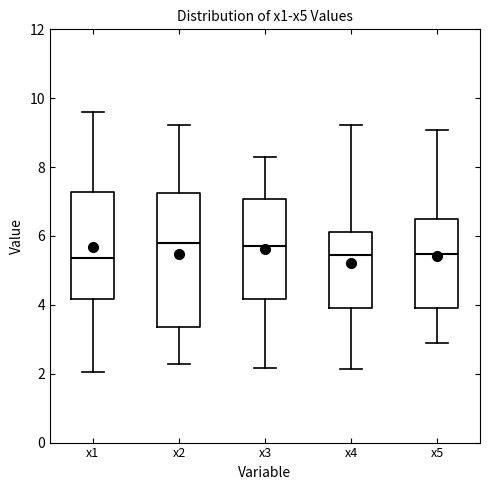

Reading left to right, transcribe this box plot: for each box, give where its median line is, the range the box spans, and where its two whiskers end, as read against the y-axis. The values are not printed on the chart, so give them approximately, as read against the axis.

x1: median 5.4, box 4.2 to 7.2, whiskers 2.0 to 9.6
x2: median 5.8, box 3.4 to 7.2, whiskers 2.2 to 9.2
x3: median 5.8, box 4.2 to 7.0, whiskers 2.2 to 8.2
x4: median 5.4, box 4.0 to 6.2, whiskers 2.2 to 9.2
x5: median 5.4, box 4.0 to 6.4, whiskers 2.8 to 9.0